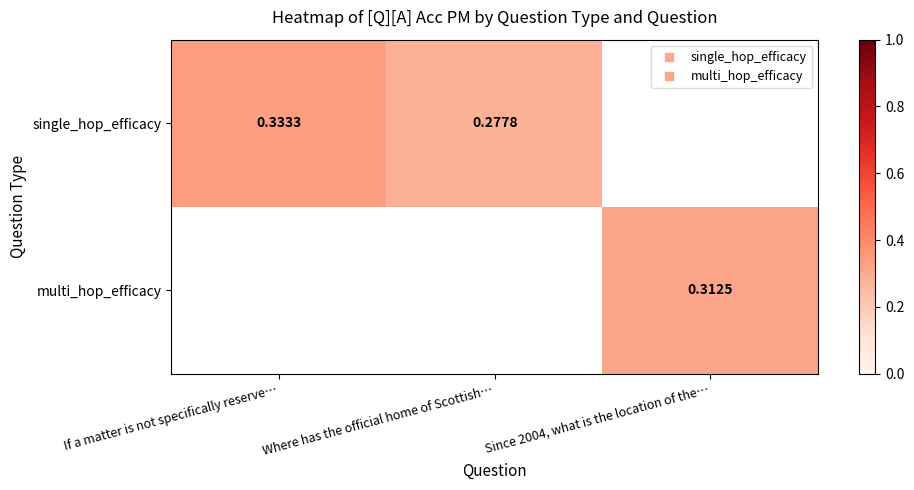

True or false: multi_hop_efficacy has a value of 0.3 at Since 2004, what is the location of the….

True